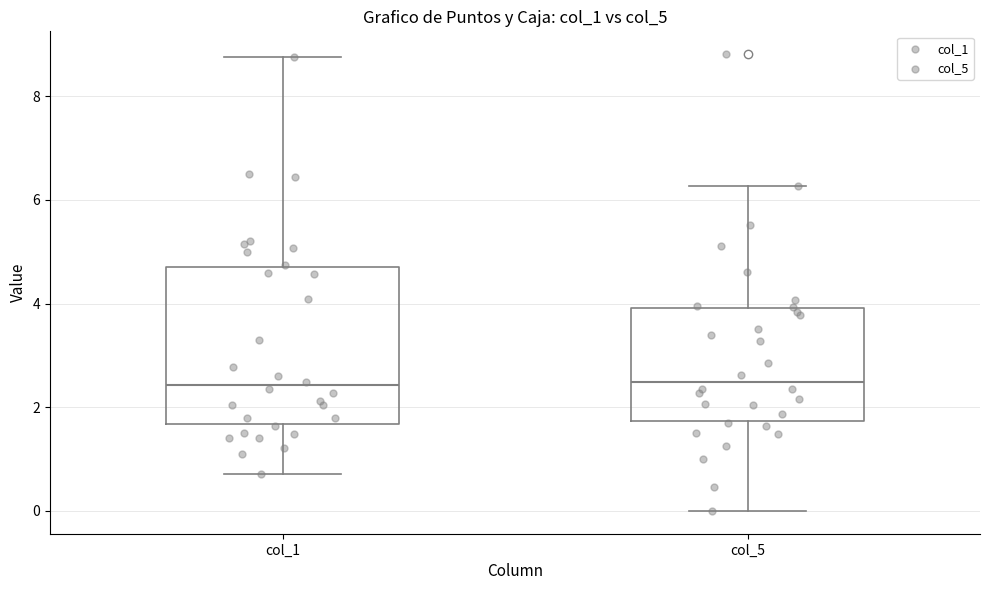

Reading left to right, read every box against the y-axis: the position of its median line, the range the box covers, and the ends of its whiskers. The values are not printed on the chart, so give them approximately, as read against the axis.

col_1: median 2.4, box 1.6 to 4.8, whiskers 0.8 to 8.8
col_5: median 2.4, box 1.8 to 4.0, whiskers 0.0 to 6.2